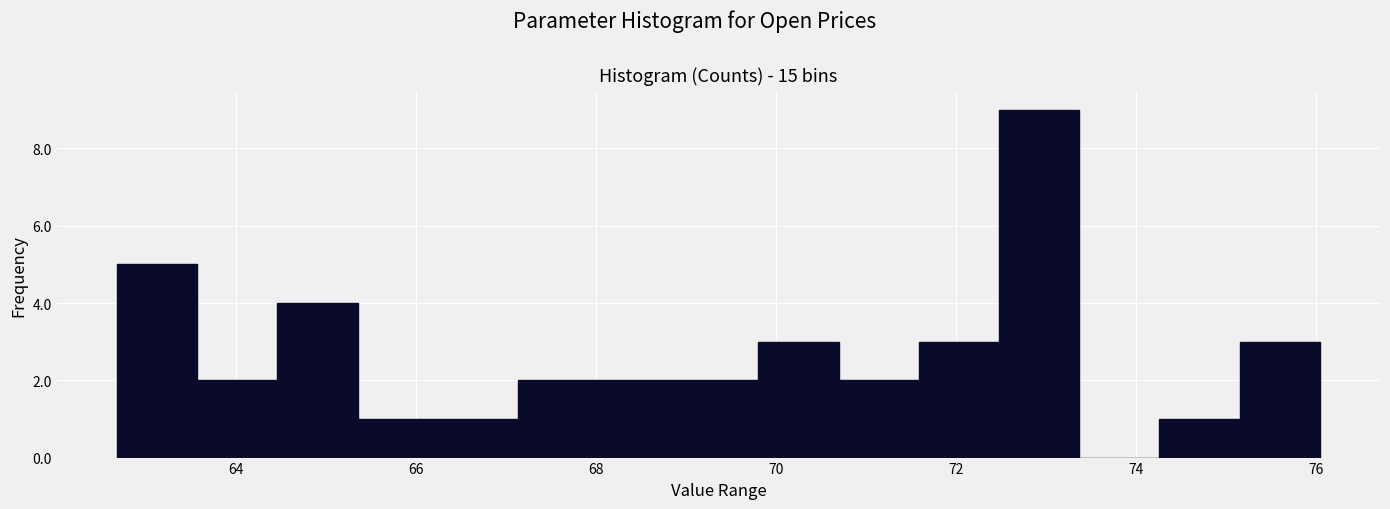

How tall is the bar that spans 62.6 to 63.6 on the x-axis? Neither the bar edges nor the heights are printed on the chart, so give them approximately, as read against the axes.

5